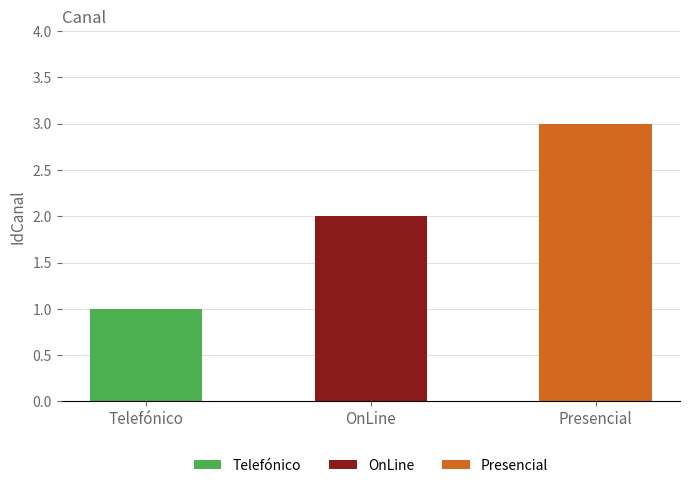

List the labels in order of value, largest first.

Presencial, OnLine, Telefónico